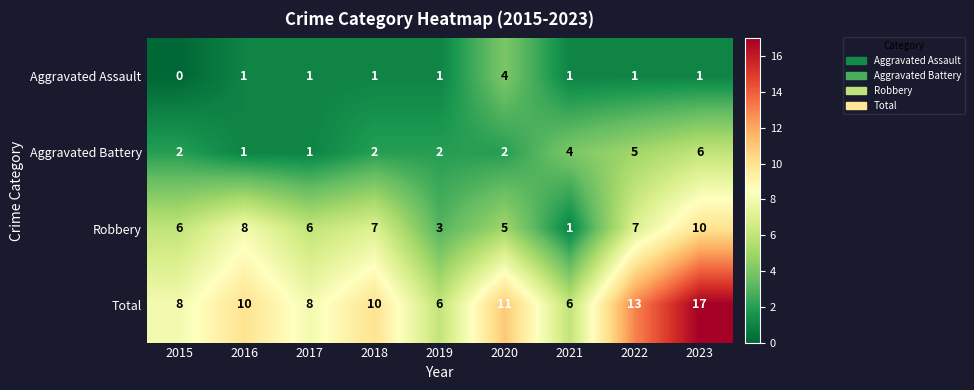

What is the sum of the Total values at 2023 and 2017?

25